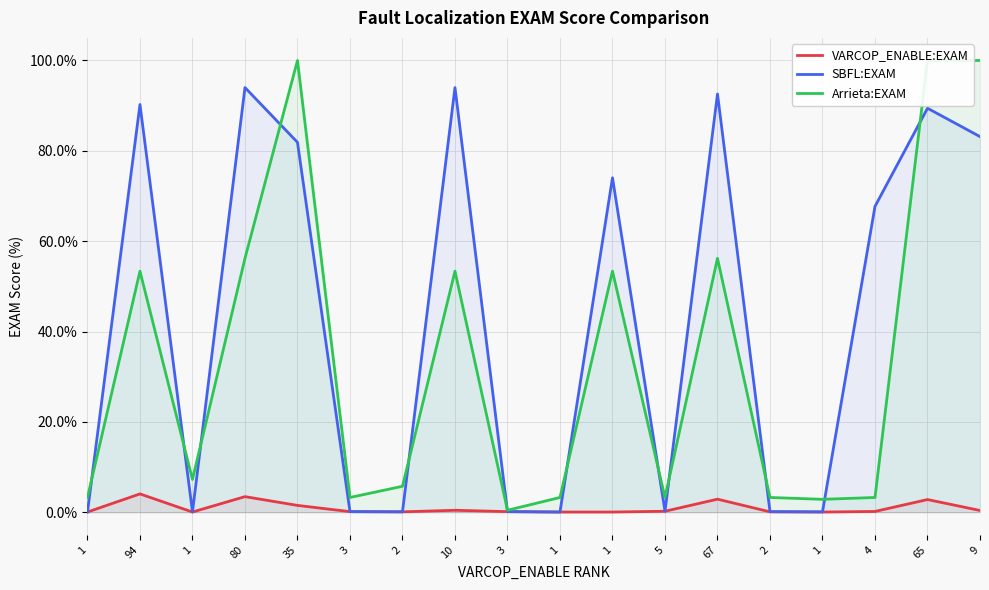

Which series has the largest range (max minus min)?

Arrieta:EXAM